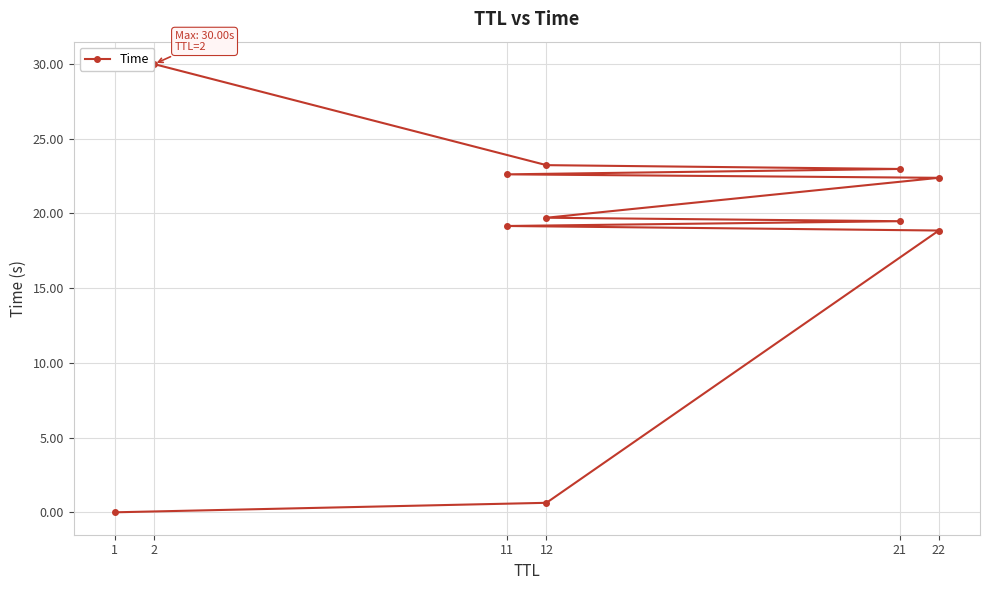

What is the change in value from 1 to 21?

+23.0